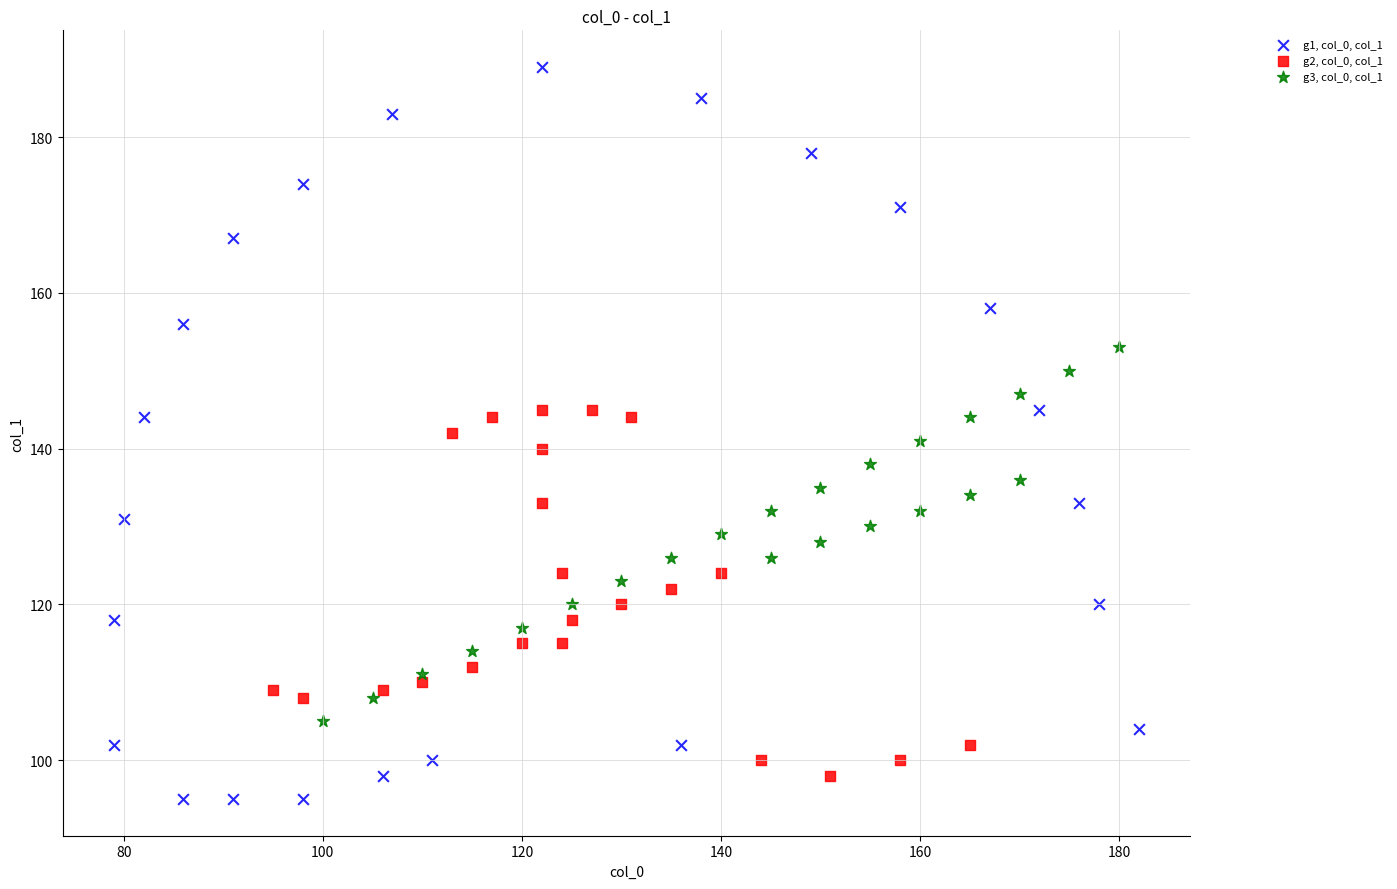

Which series reaches the maximum Y coordinate?

g1, col_0, col_1